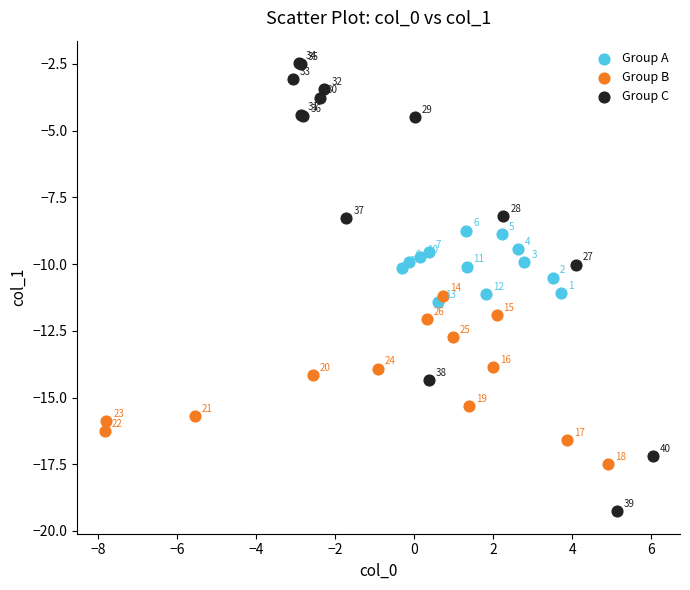

Which series has the widest spread of Y values?

Group C